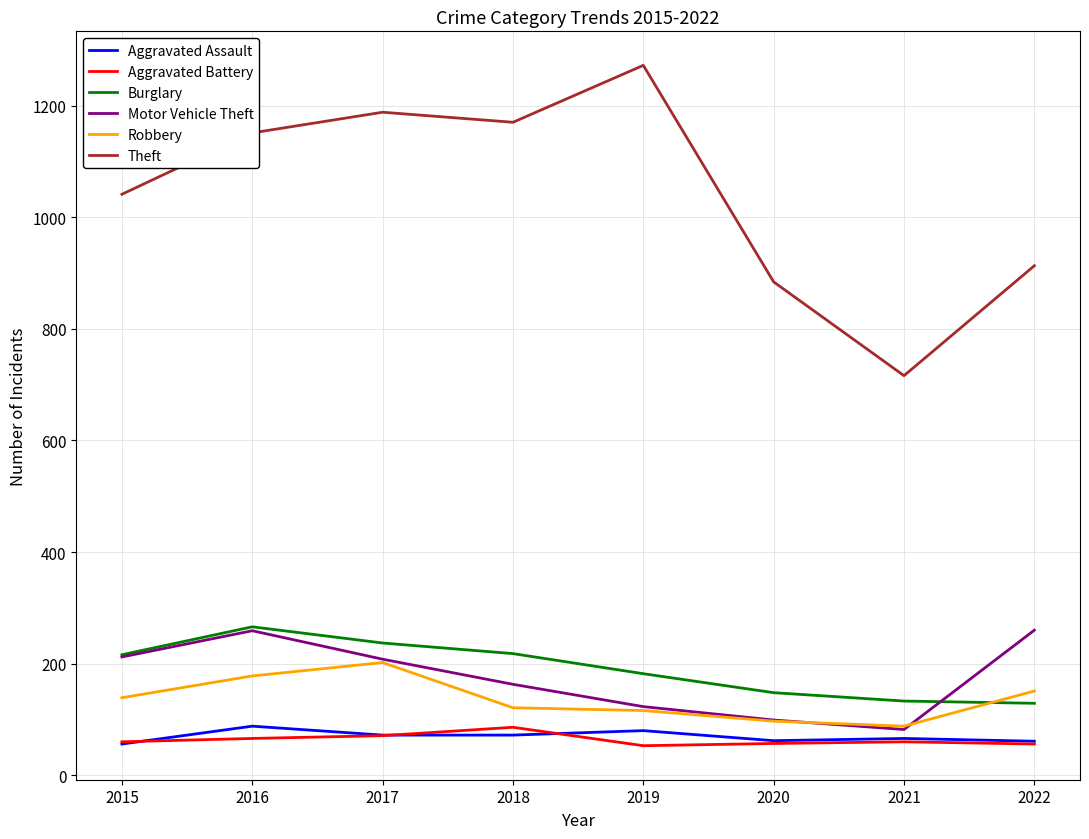

What is the smallest value displayed?

53